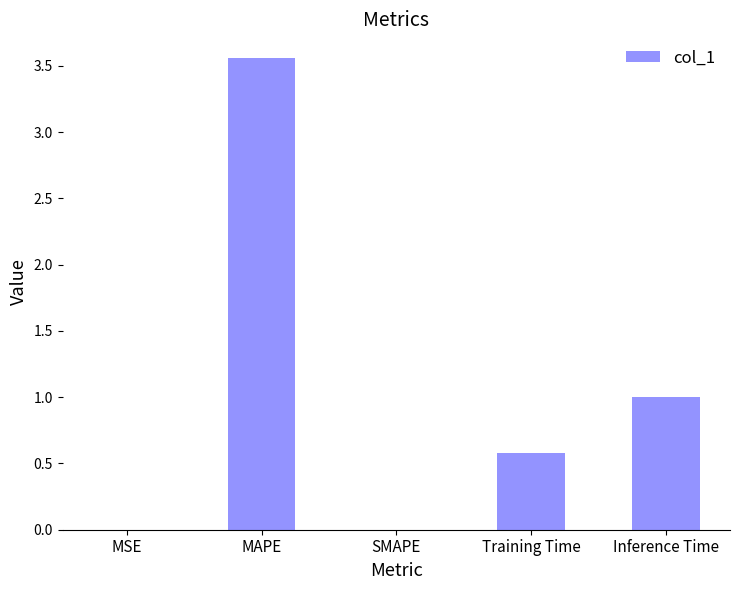

True or false: the data shows 0.0 at SMAPE.

True